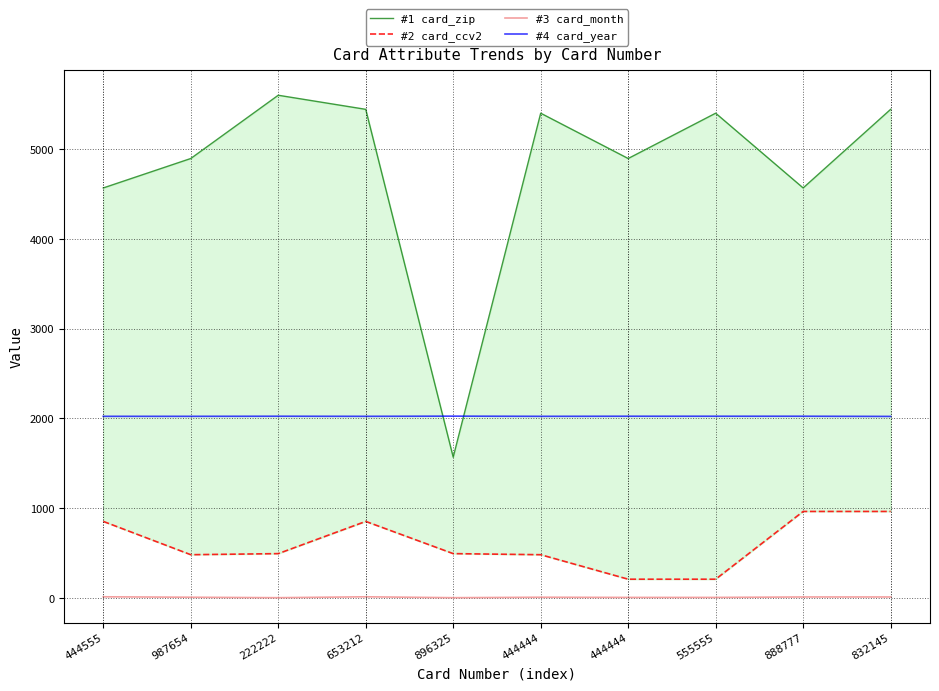

Count the number of categories in the chart.

10